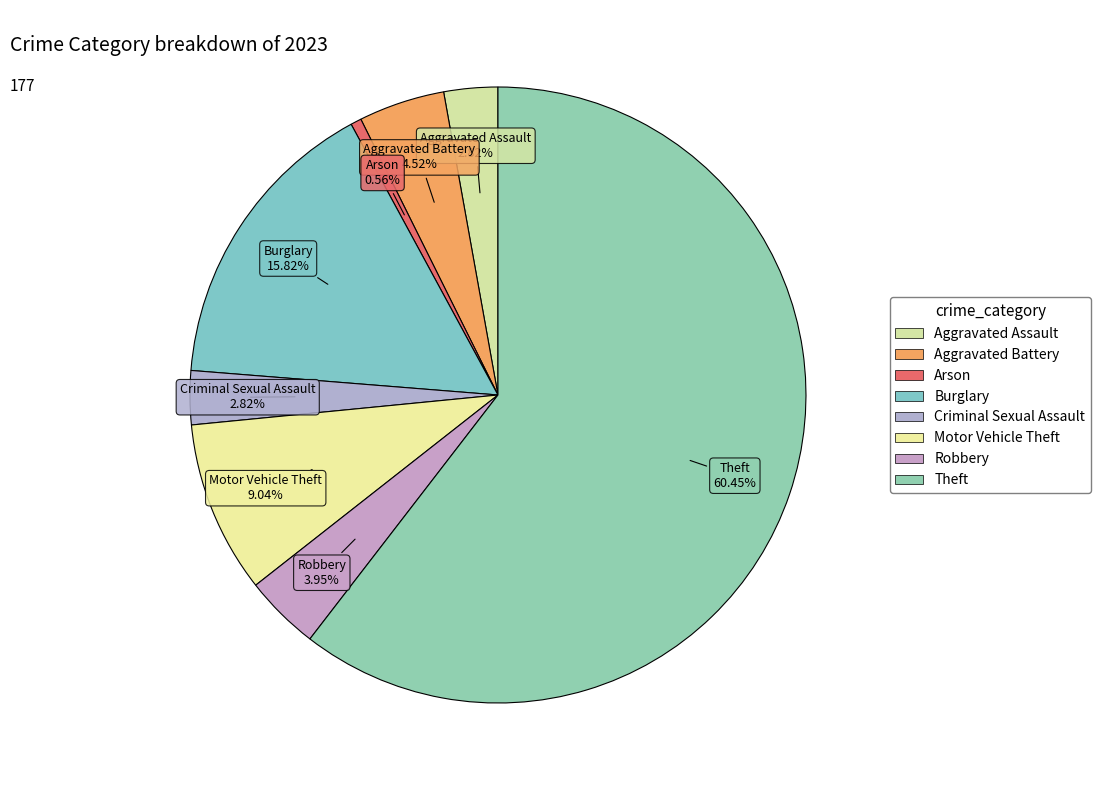

How many slices are in this pie chart?

8